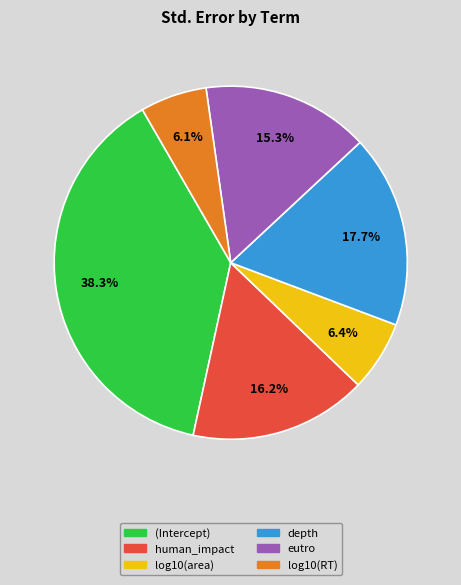

Does eutro account for over 50% of the chart?

No